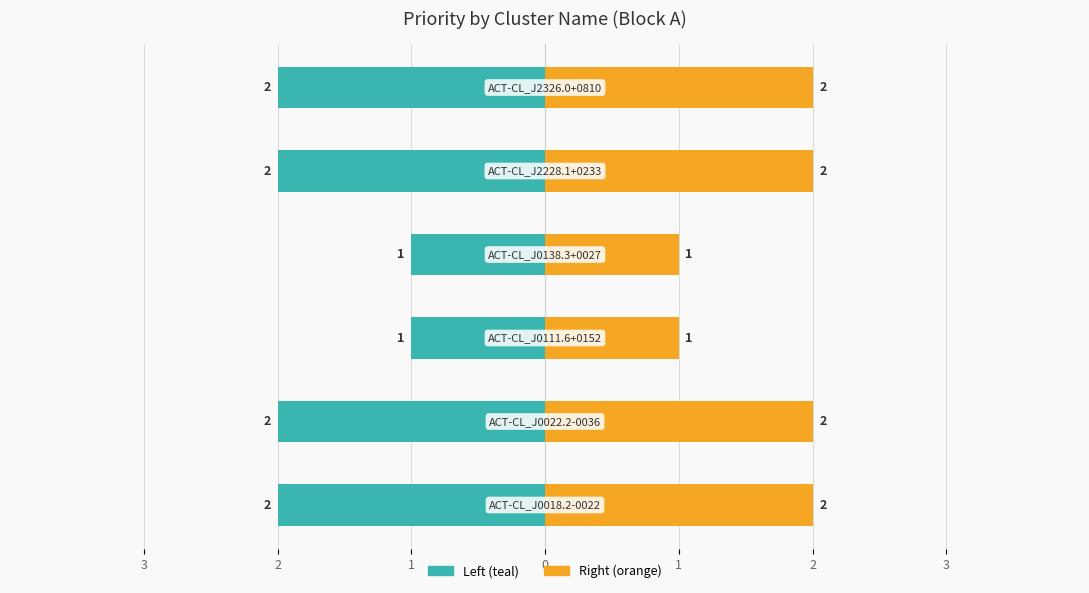

What is the lowest value of the Priority (right) series?

1